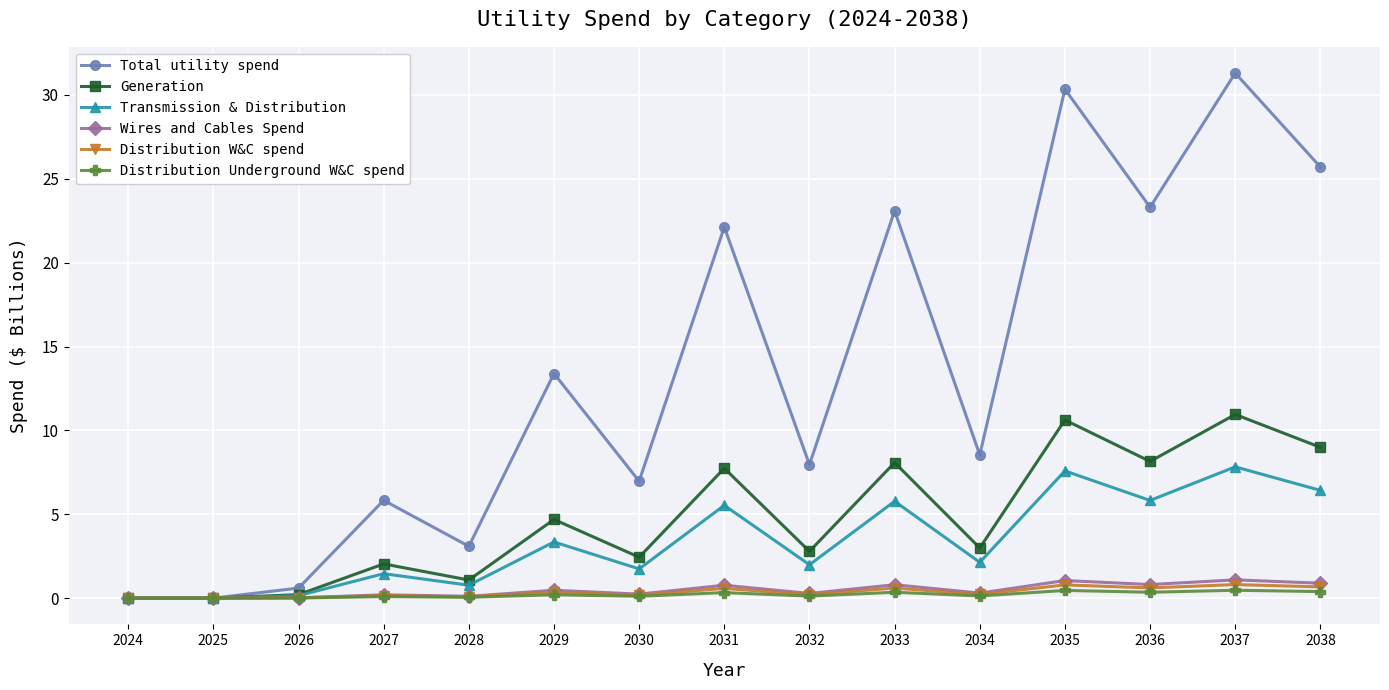

What value does the Distribution Underground W&C spend series have at 2034?

0.1